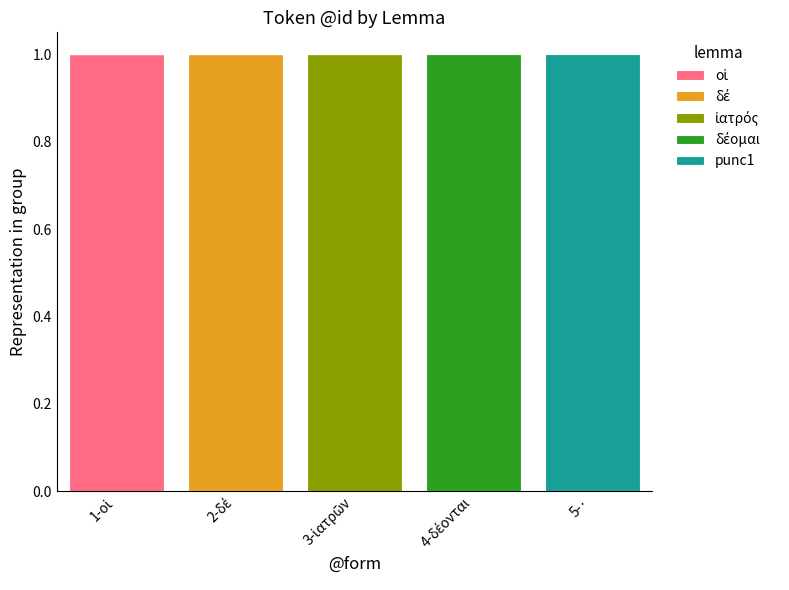

Does the chart contain stacked bars?

Yes